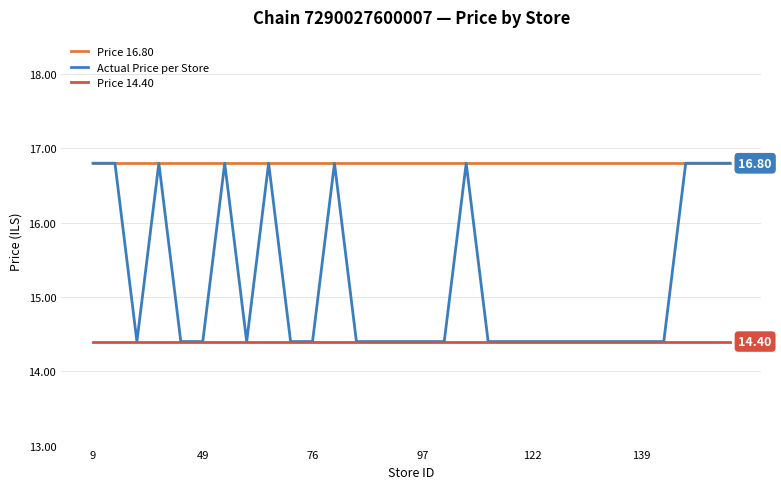

True or false: Price 16.80 and Price 14.40 cross at least once.

False